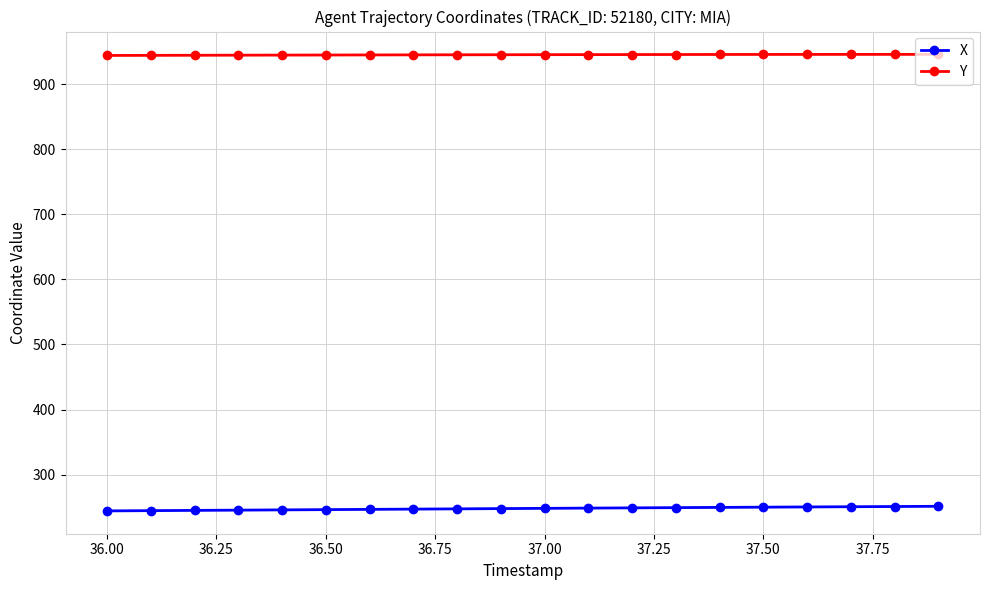

What is the greatest value displayed?

945.8